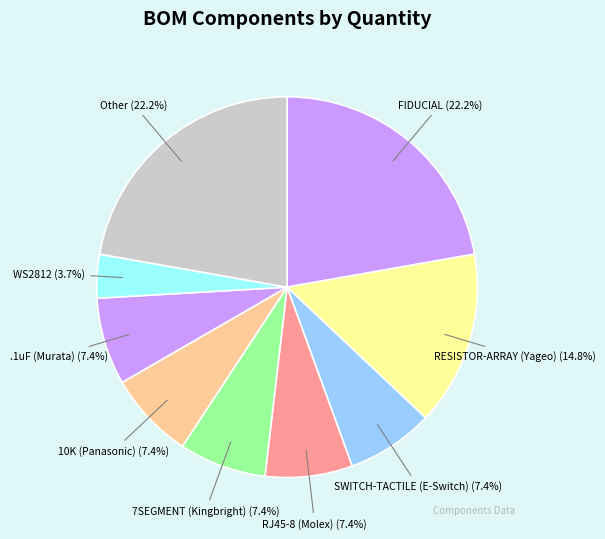

Is RJ45-8 (Molex) the majority of the pie?

No